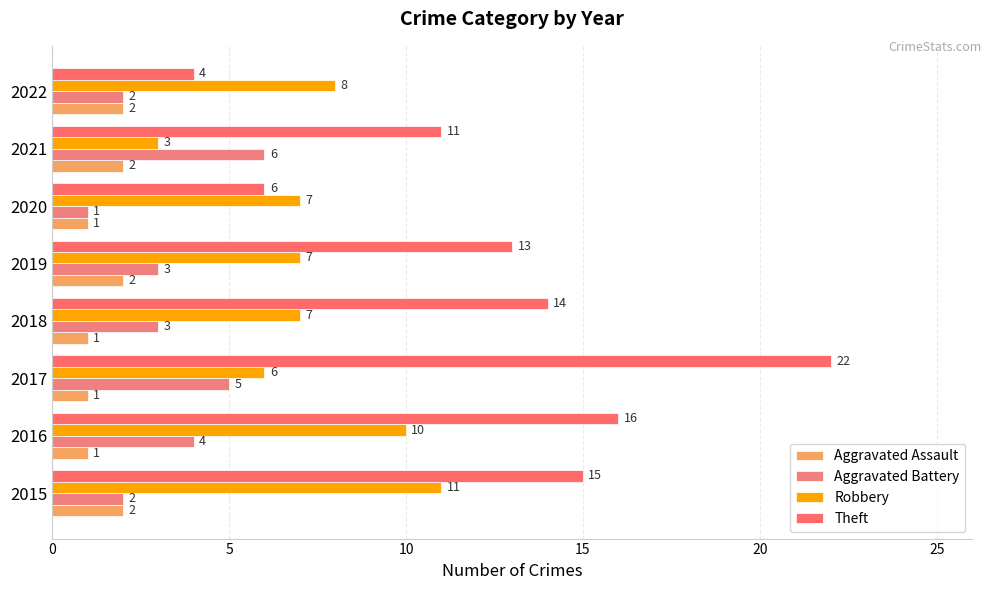

Count the number of categories in the chart.

8